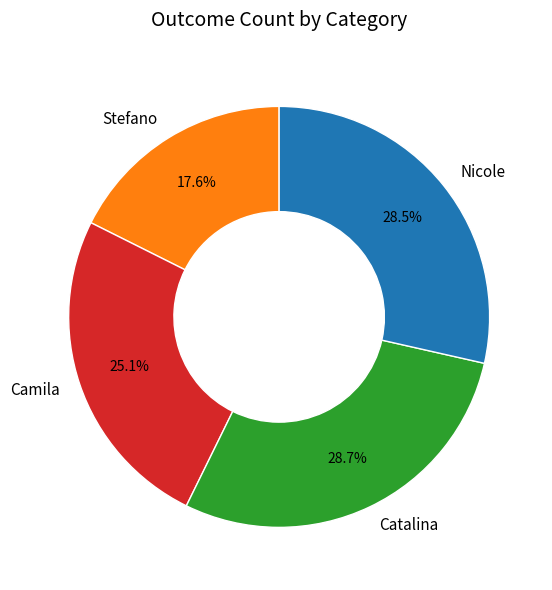

Which has a higher value, Stefano or Nicole?

Nicole